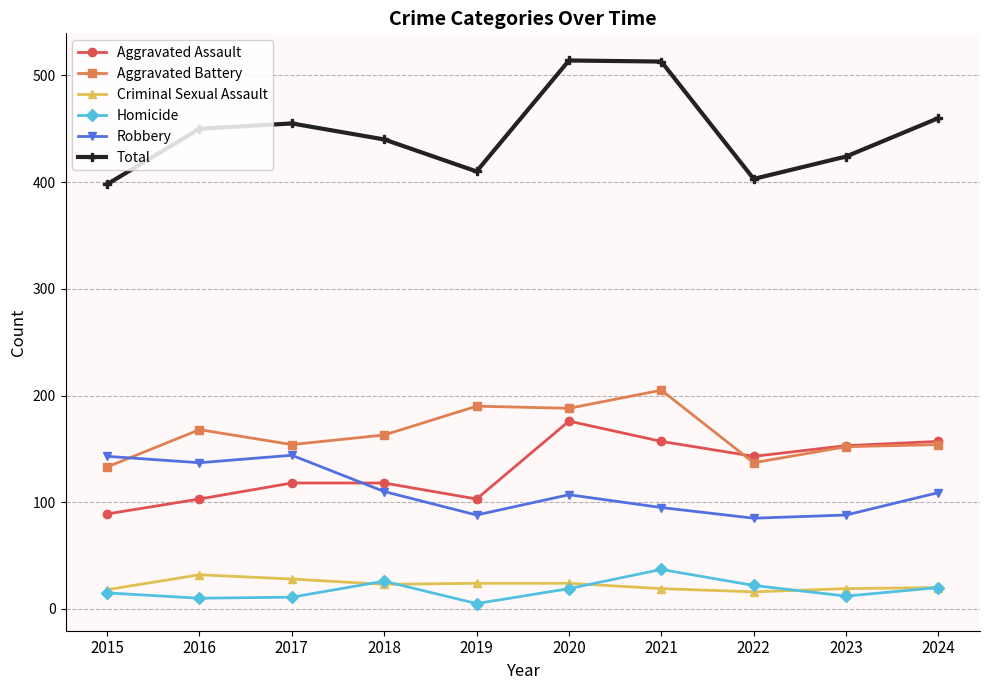

True or false: Homicide and Total cross at least once.

False